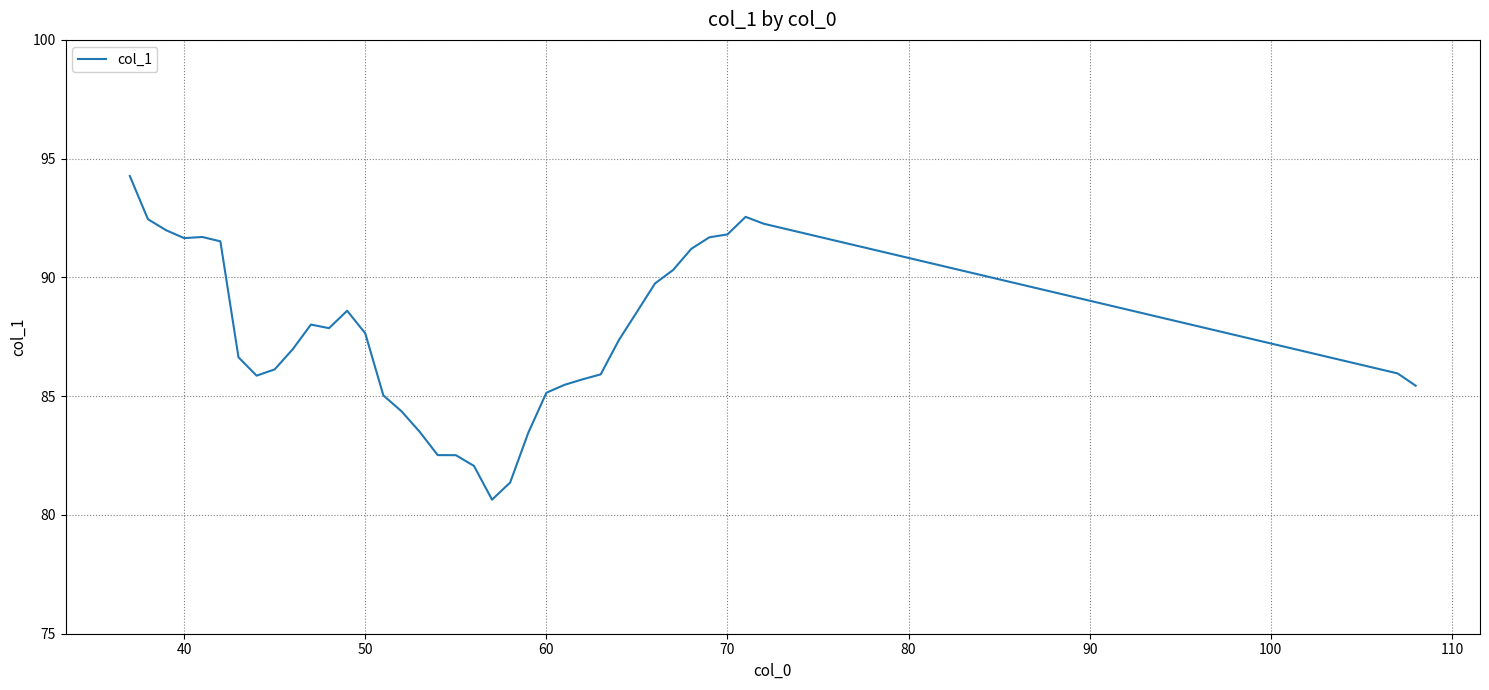

What is the minimum value shown in the chart?

80.6